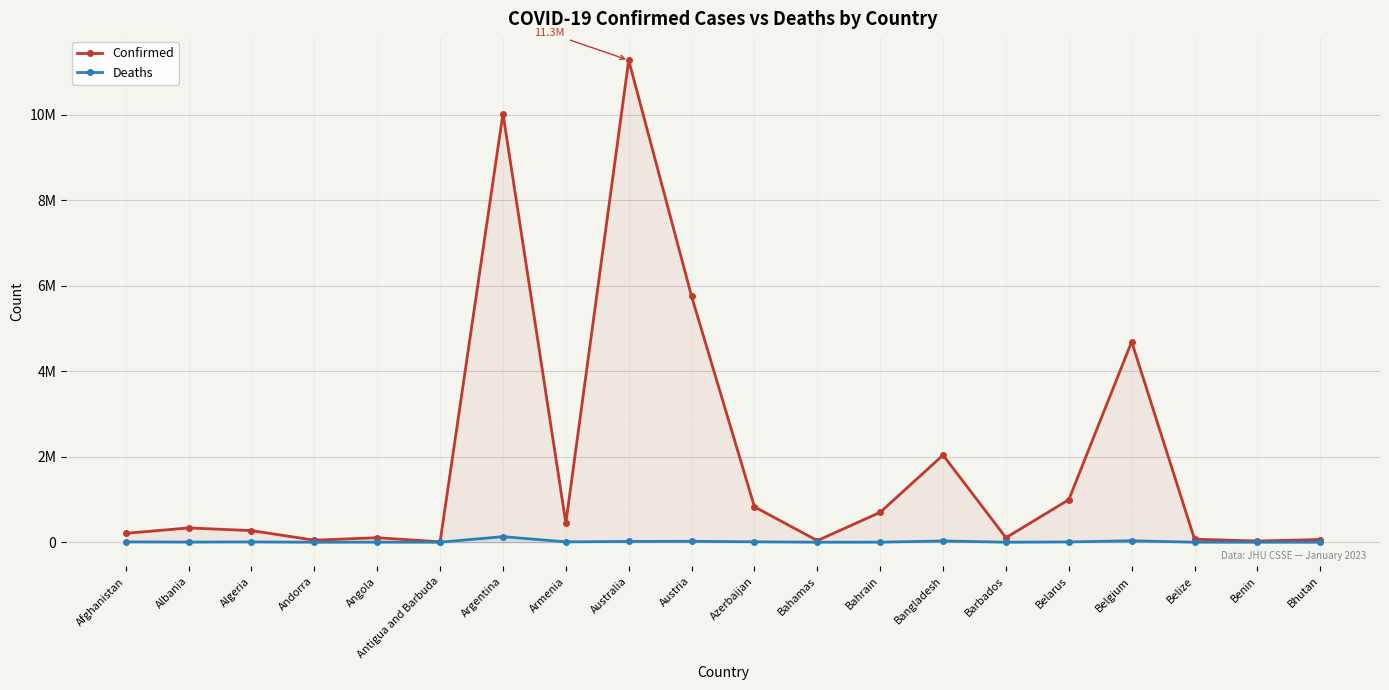

Rank the series by their average value, from highest to lowest.

Confirmed, Deaths